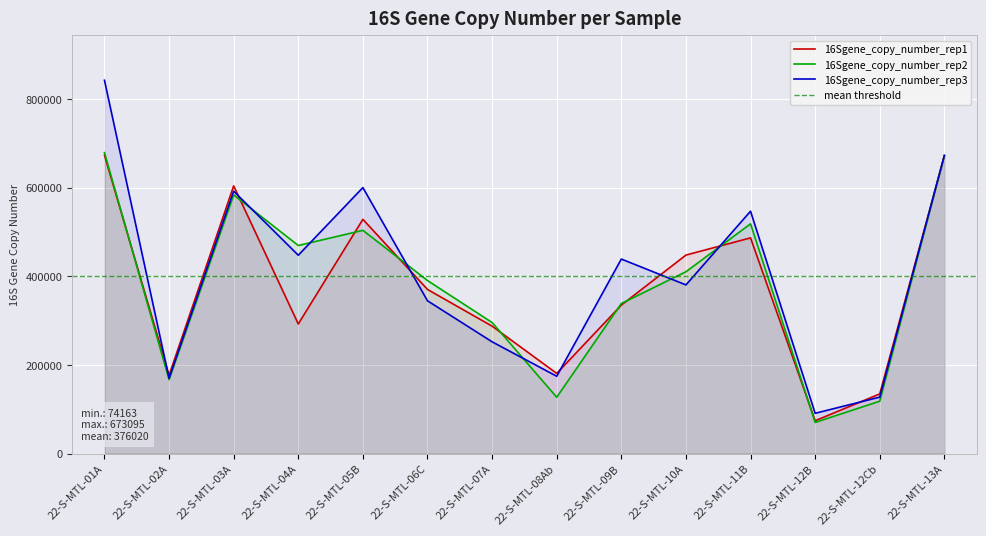

Which series ends up on top after the final intersection of 16Sgene_copy_number_rep2 and 16Sgene_copy_number_rep3?

16Sgene_copy_number_rep3